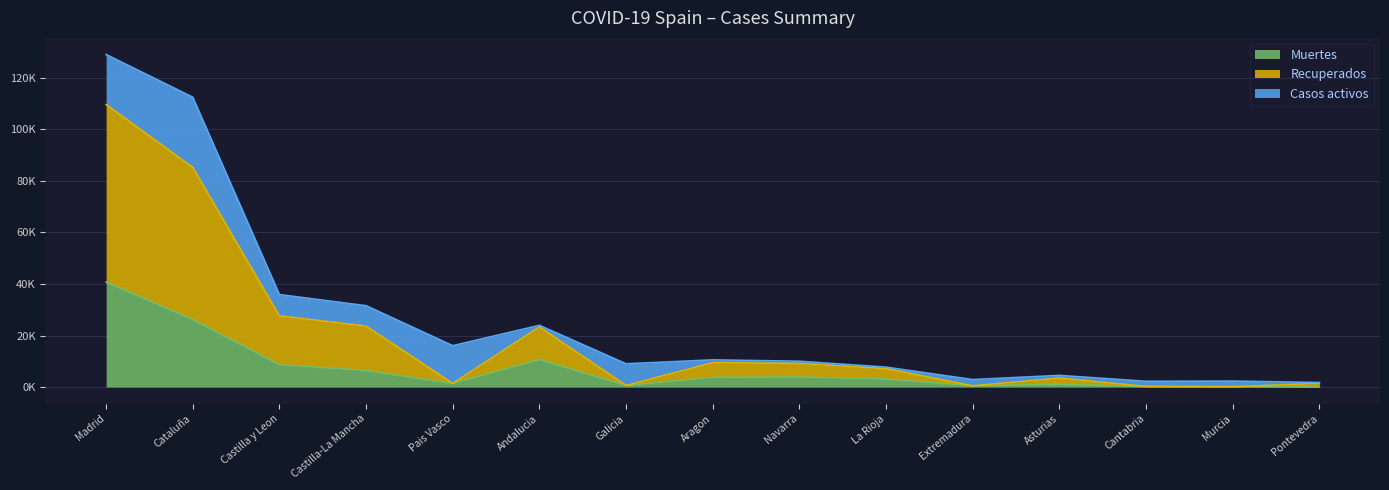

Is it true that Recuperados equals 46569 at Madrid?

False